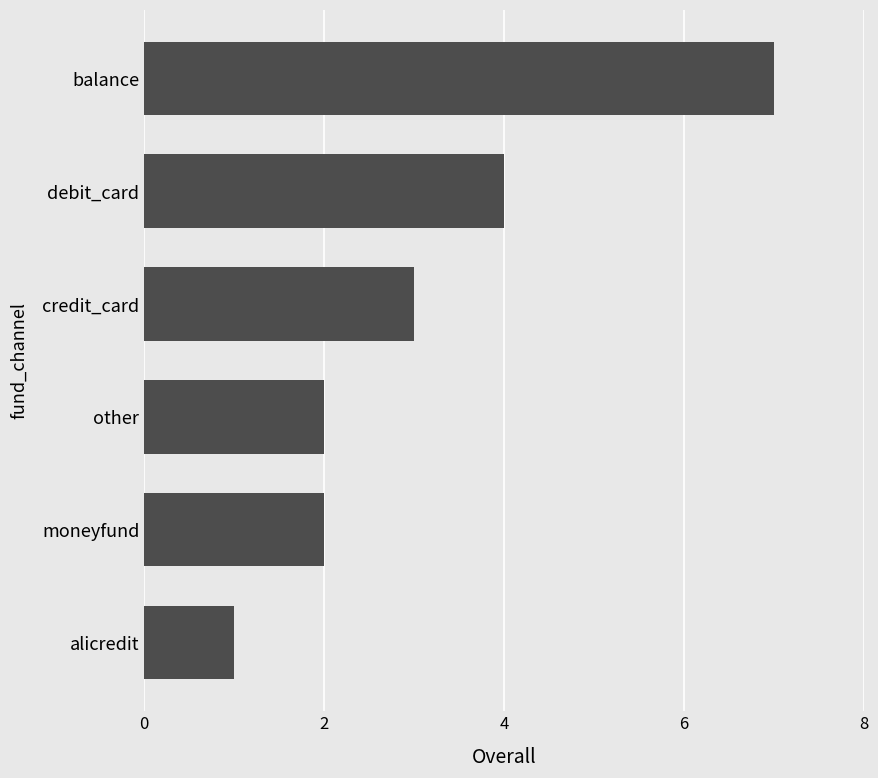

What is the change in value from credit_card to balance?

+4